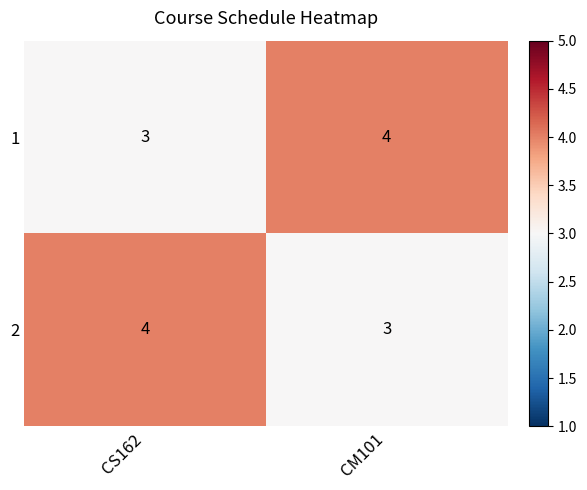

What is the sum of all 2 values?

7